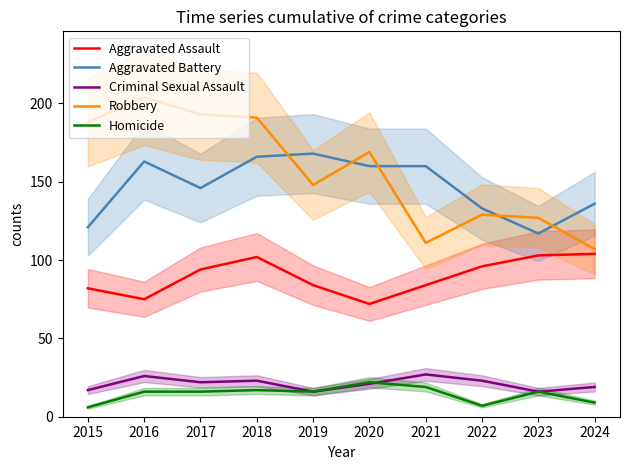

What is the average value of the Aggravated Assault series?

90